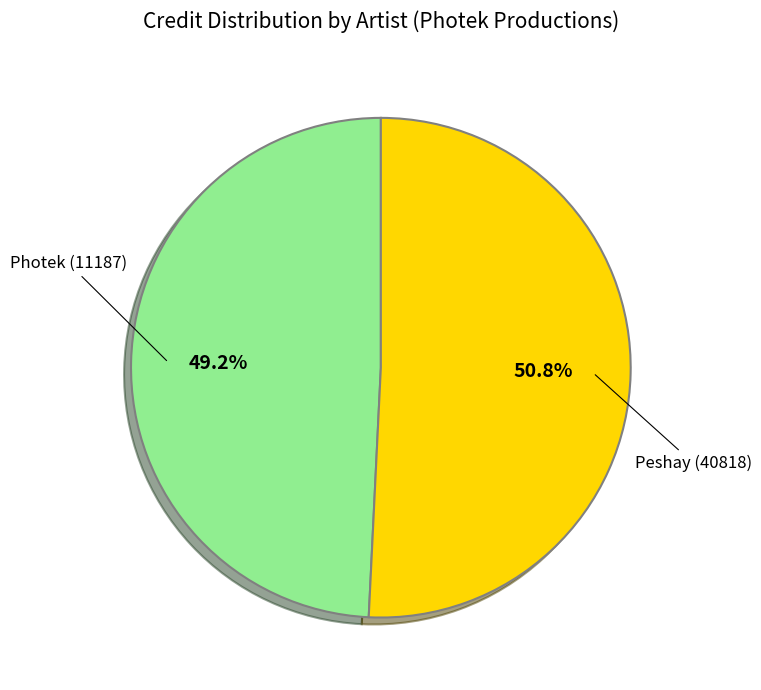

Does any single category account for the majority?

Yes